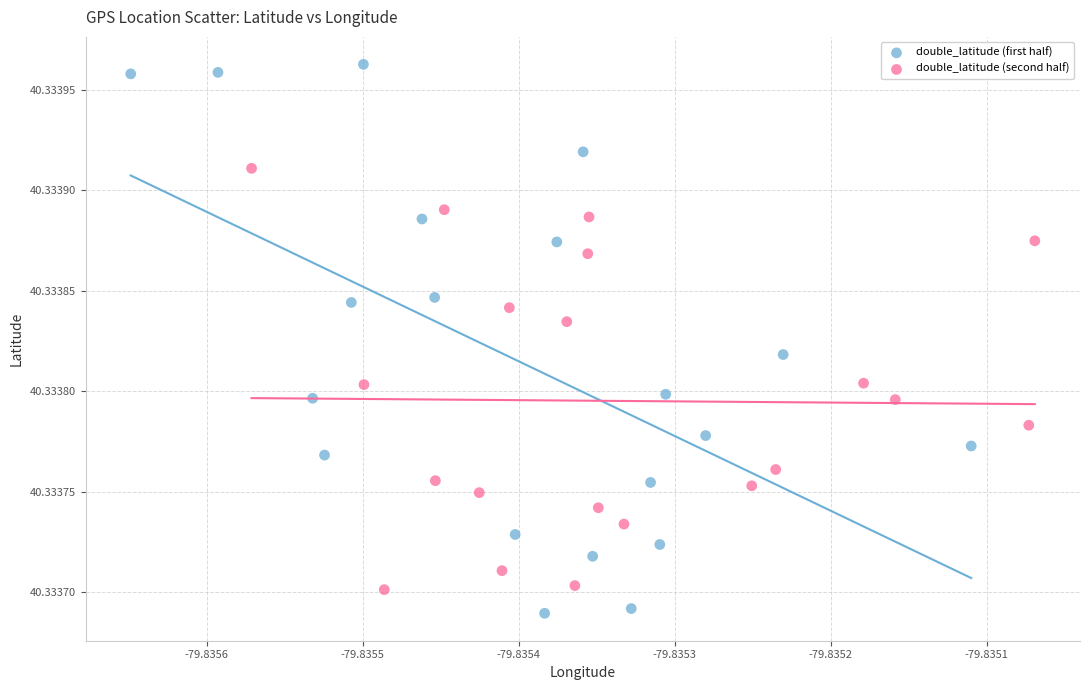

What are all the series names shown in the legend?

double_latitude (first half), double_latitude (second half)